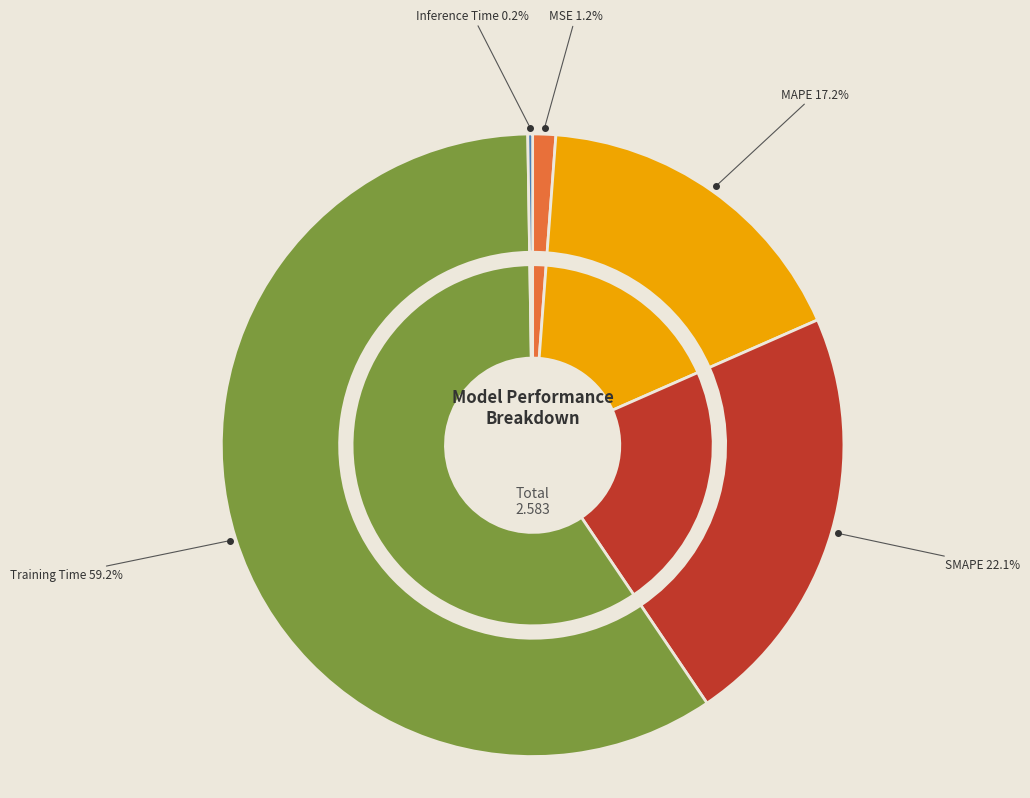

The SMAPE slice represents 31% of the pie. True or false?

False